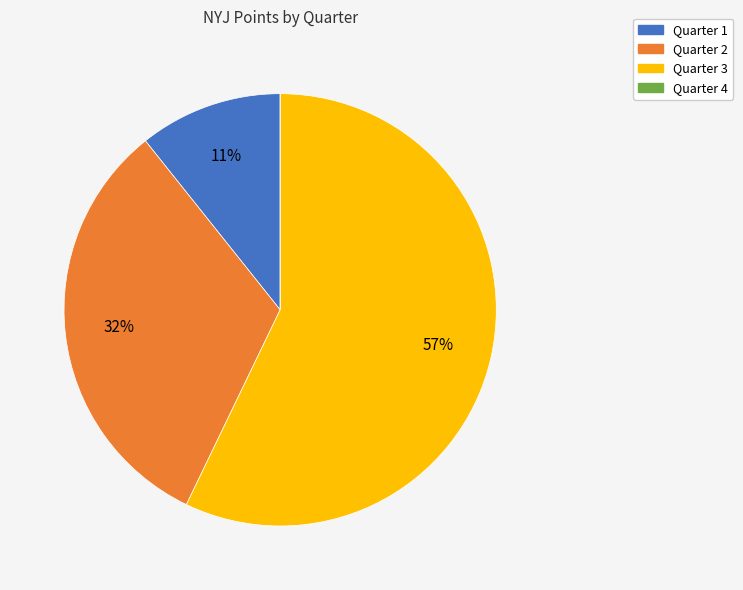

Approximately how many times larger is the value at Quarter 1 compared to Quarter 2?

0.3